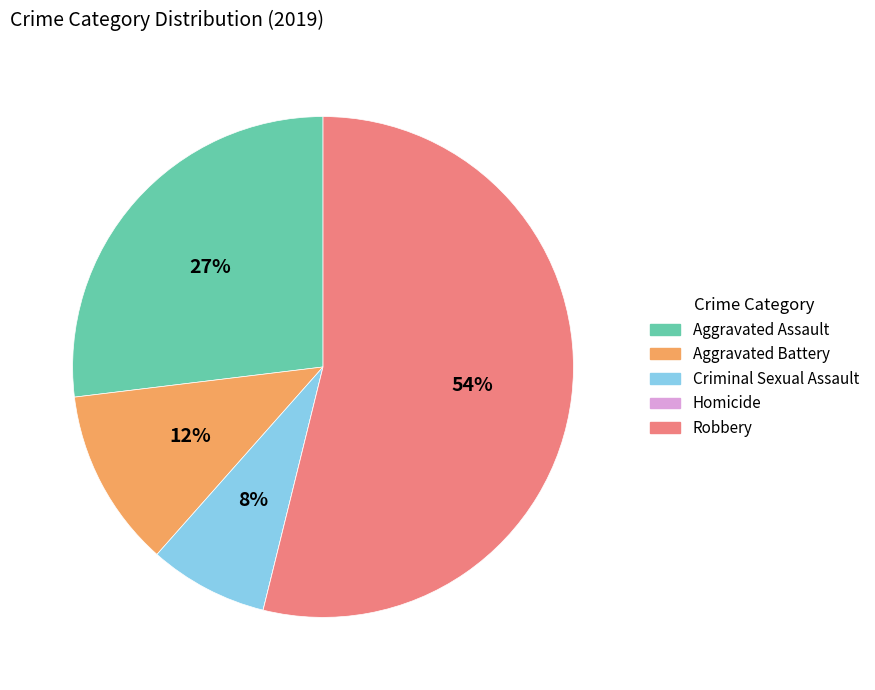

True or false: Criminal Sexual Assault accounts for 1% of the total.

False